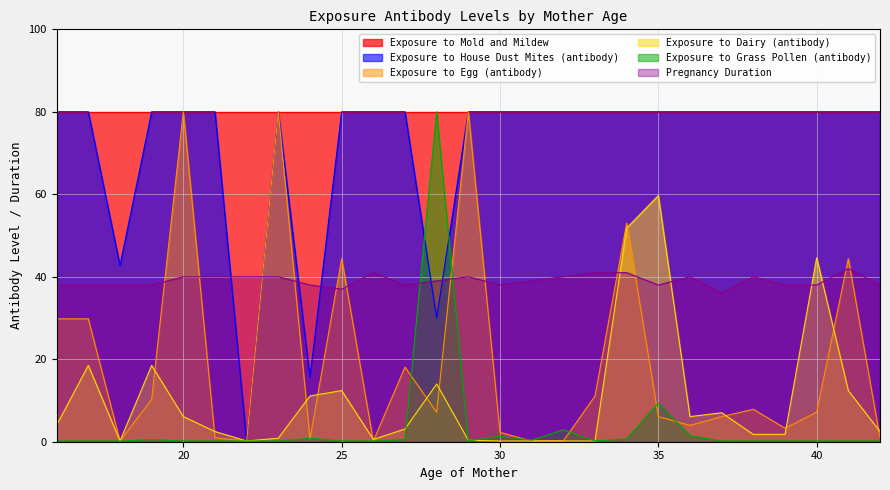

What is the sum of all Pregnancy Duration values?

1054.0